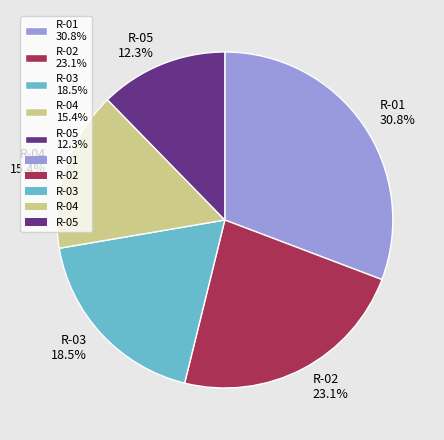

To the nearest percent, what is the average slice percentage?

20%